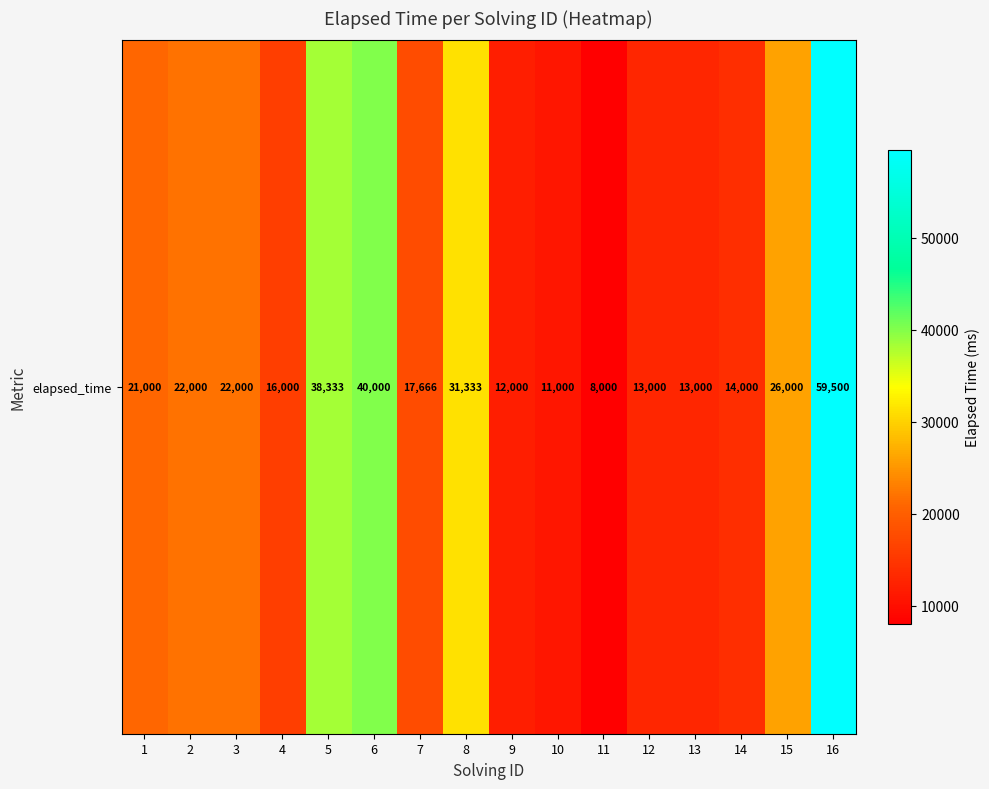

What is the ratio of the value at 7 to the value at 4?

1.1